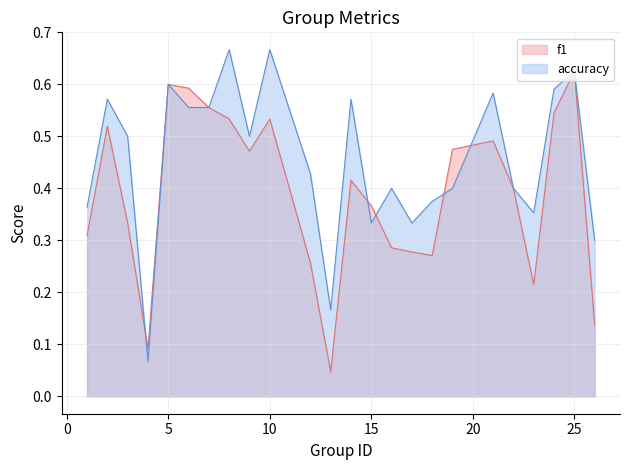

What is the sum of all accuracy values?

10.9